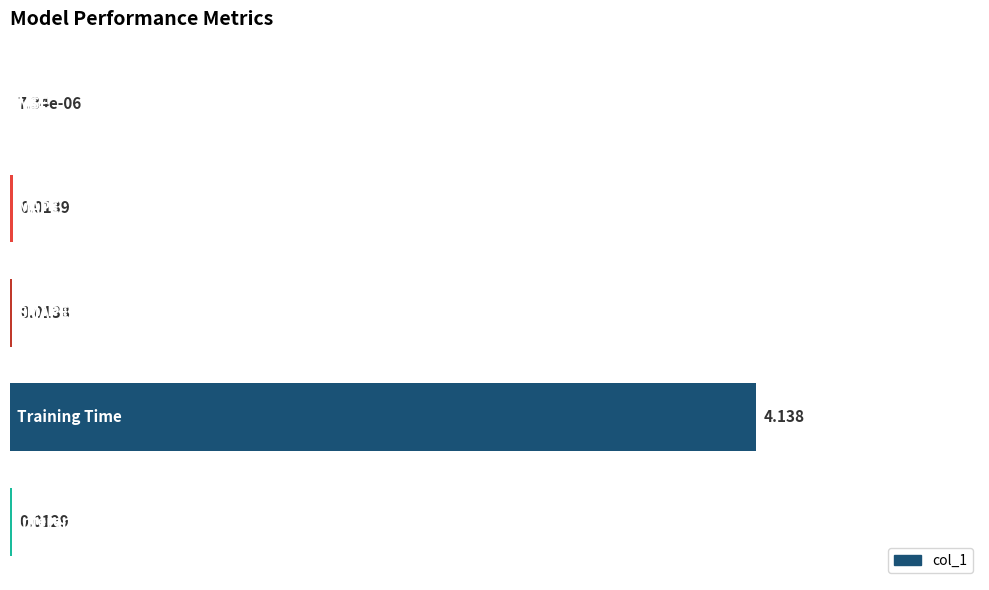

Are the bars horizontal?

Yes